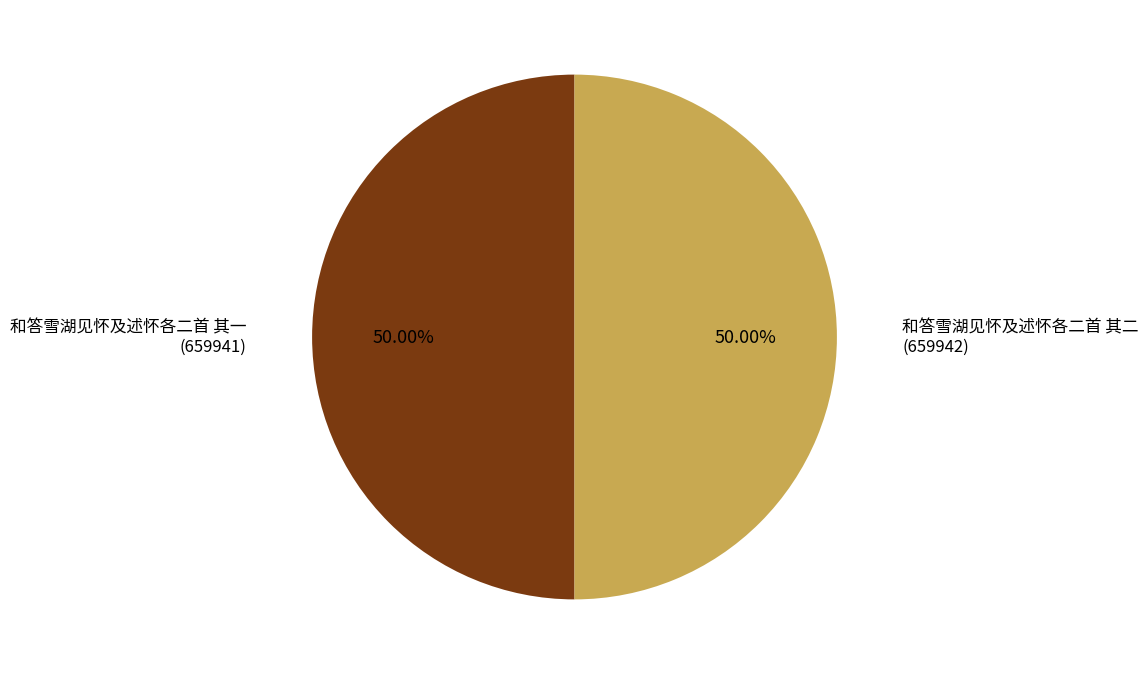

How many segments does this pie chart have?

2